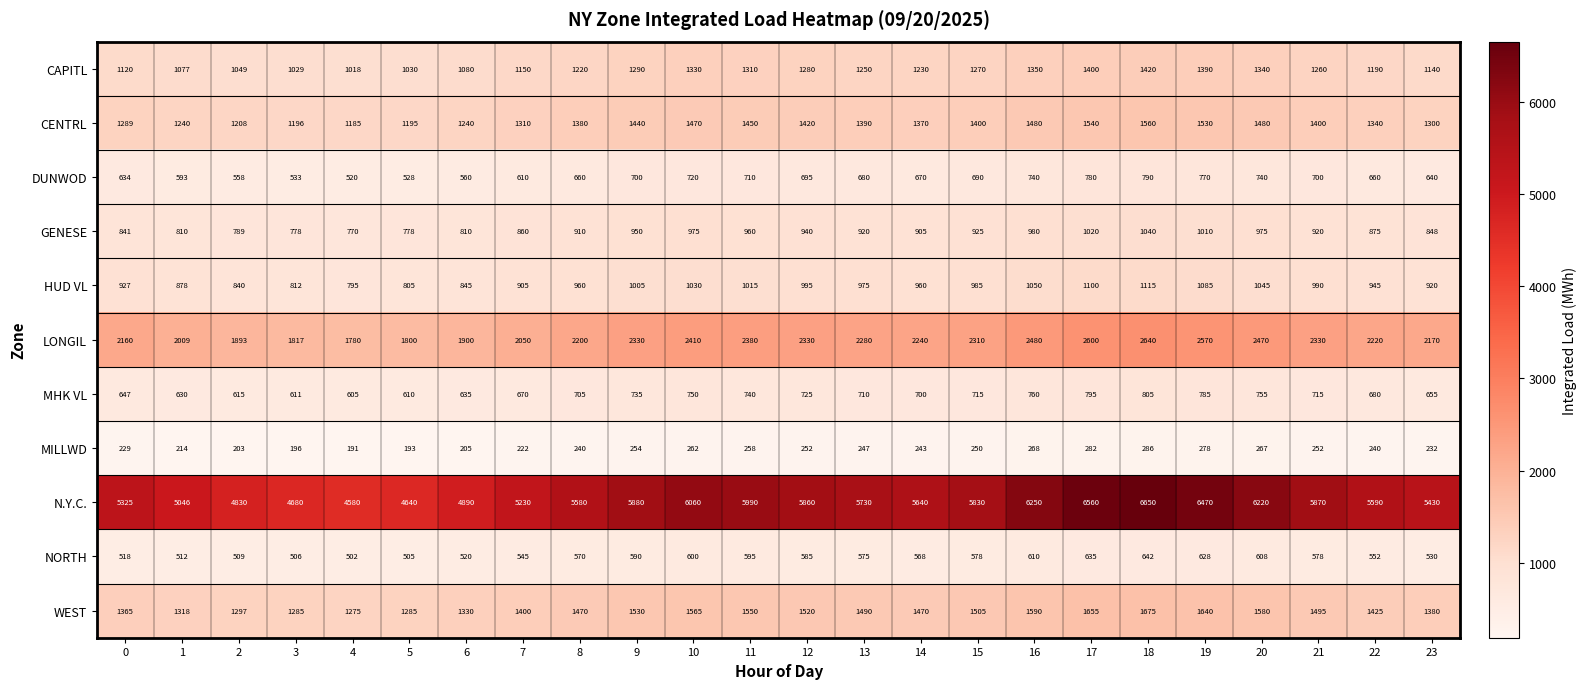

What is the average value of the CAPITL series?

1218